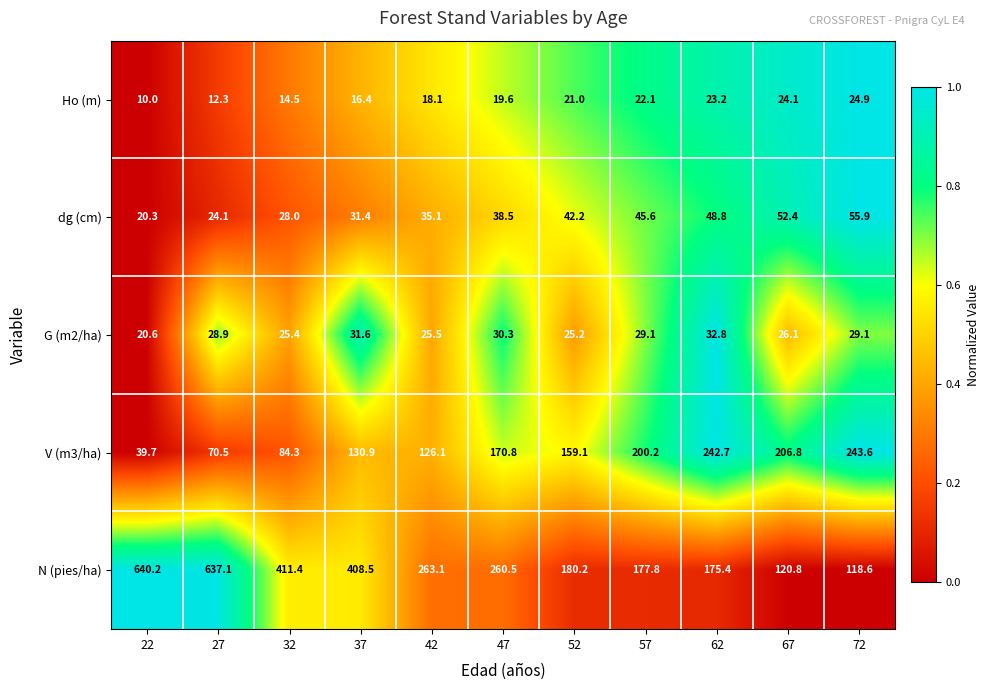

List the series in order of their peak value, lowest first.

Ho (m), G (m2/ha), dg (cm), V (m3/ha), N (pies/ha)